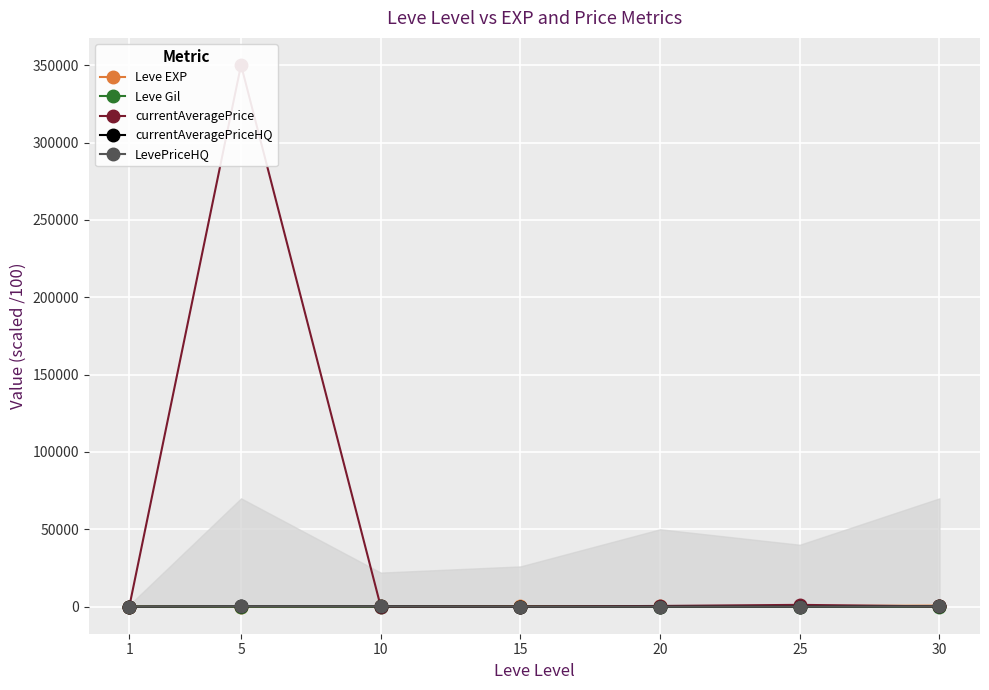

What is the sum of the Leve Gil values at 10 and 5?

4.3